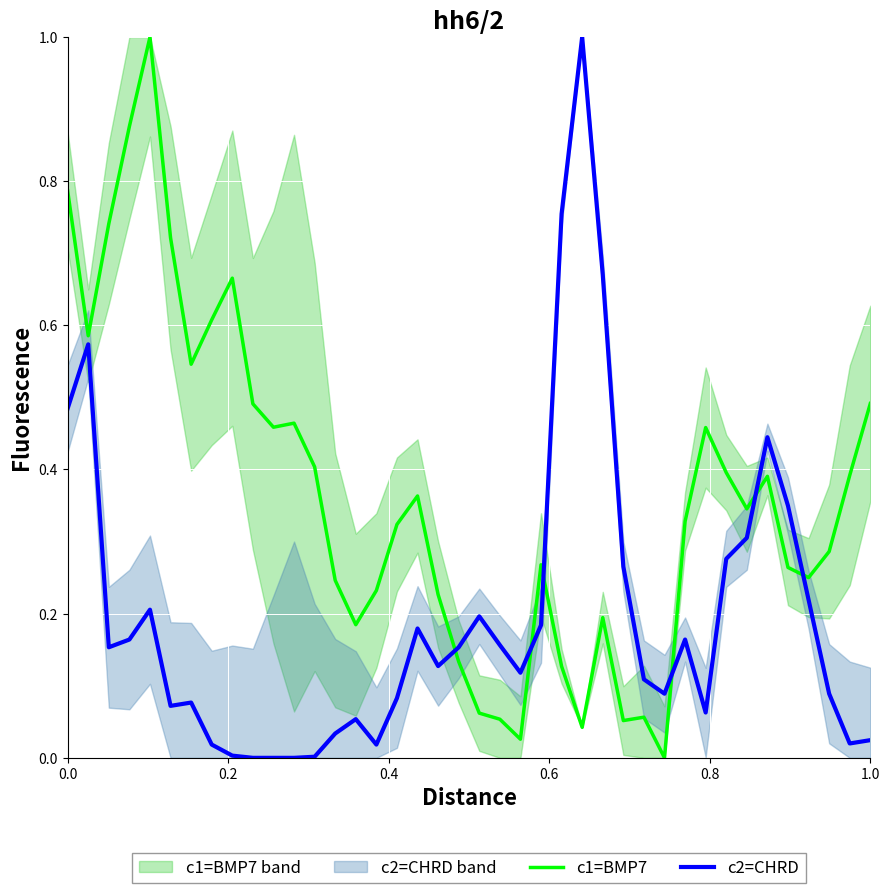

What is the maximum value for c2=CHRD?

1.0